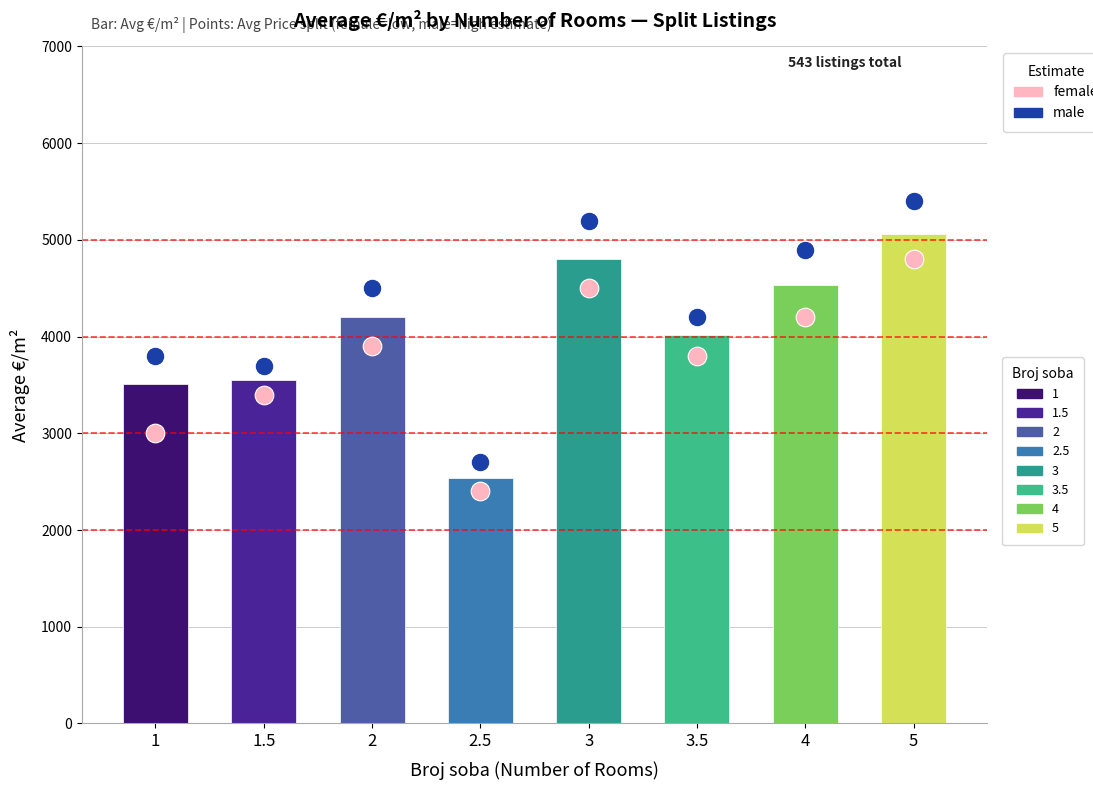

Which series reaches the maximum Y coordinate?

male (high est.)